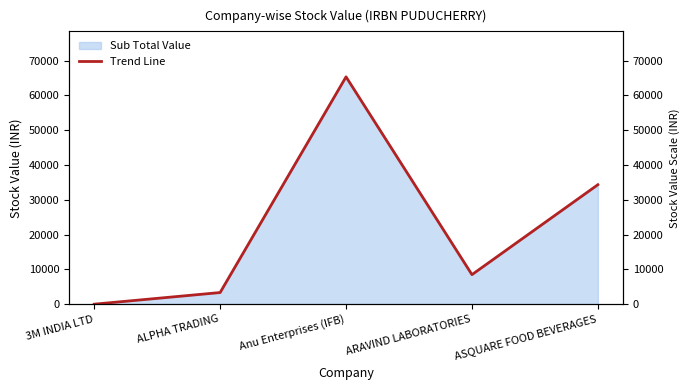

How many series are shown in this chart?

1